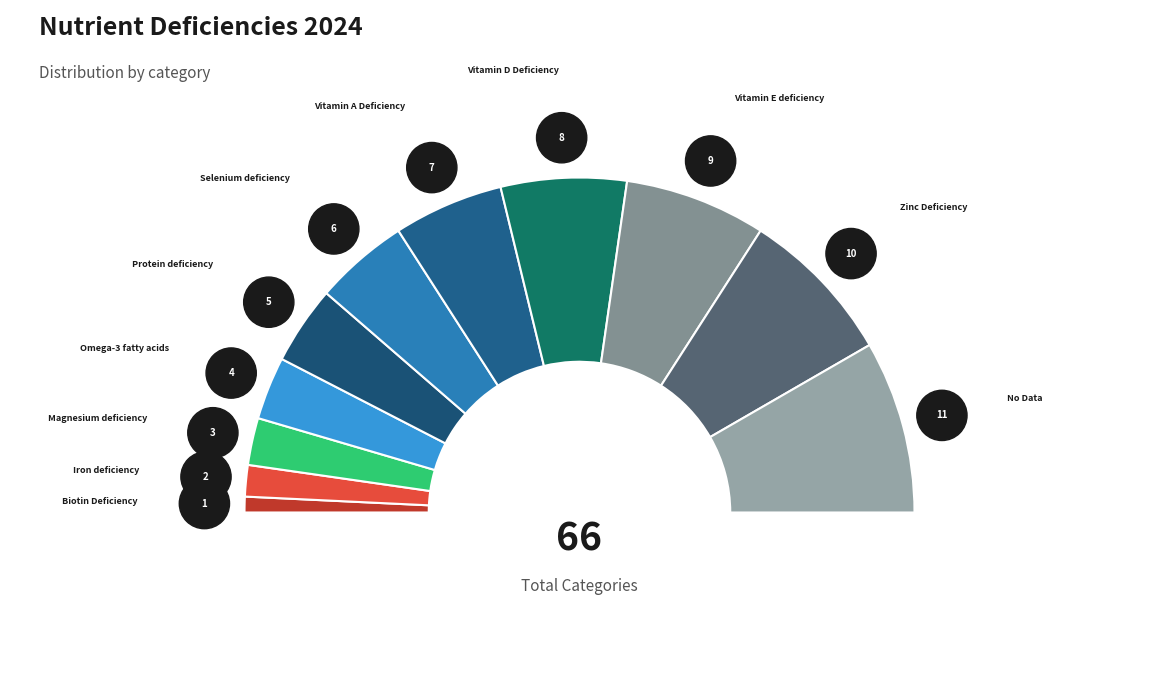

To the nearest percent, what is the difference between the largest and smallest slice percentages?

15%